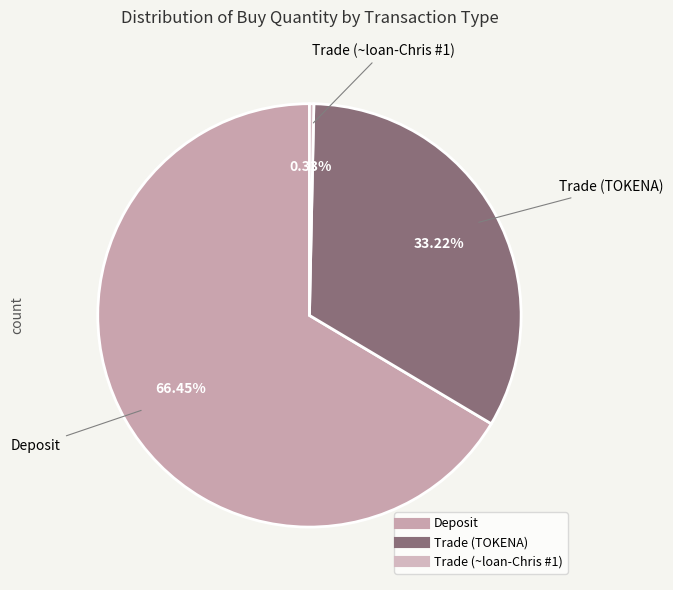

How much of the chart is everything except Trade (~loan-Chris #1)?

99.7%